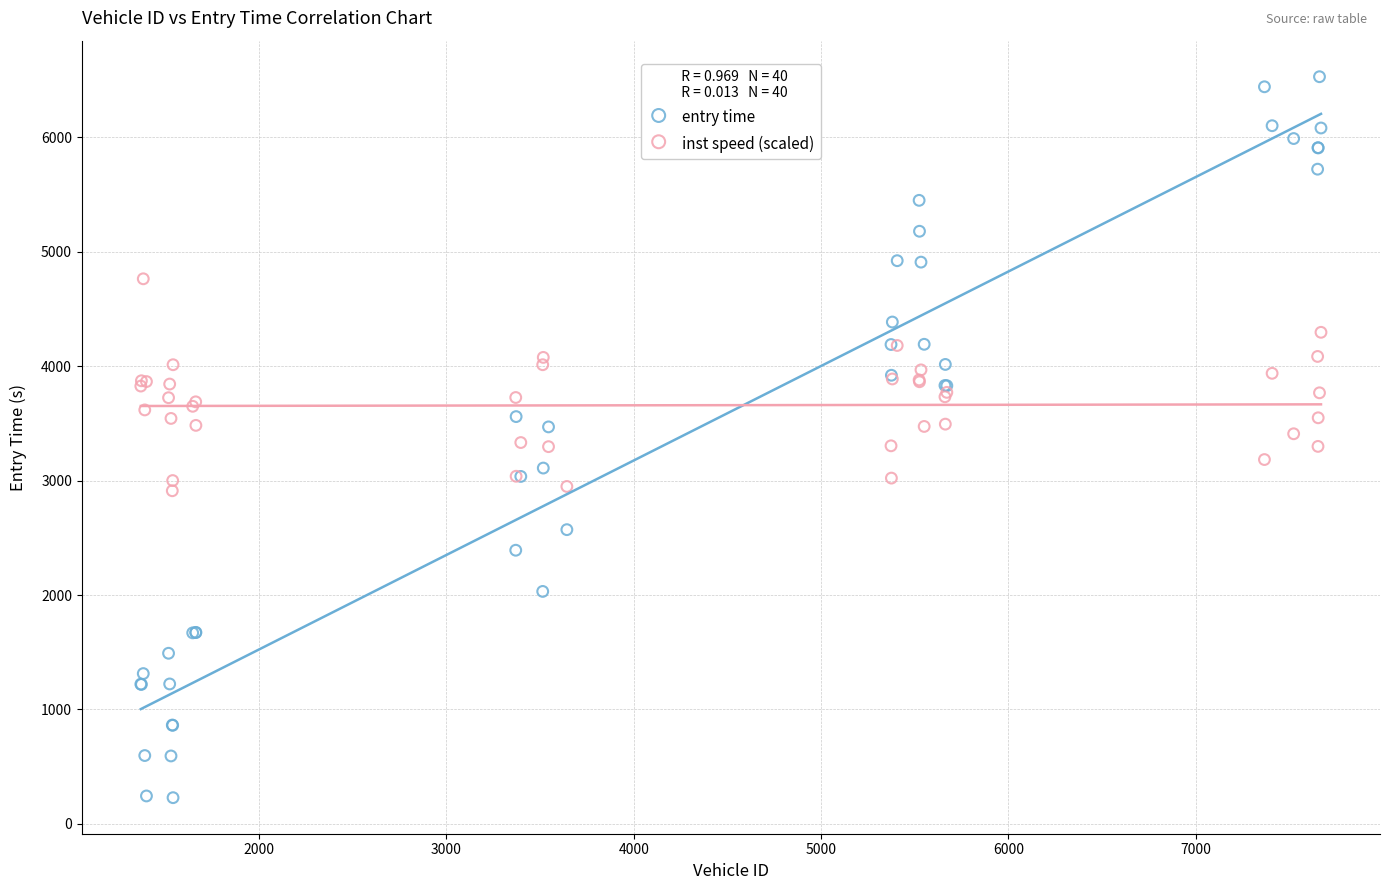

Which series has the widest spread of Y values?

entry time